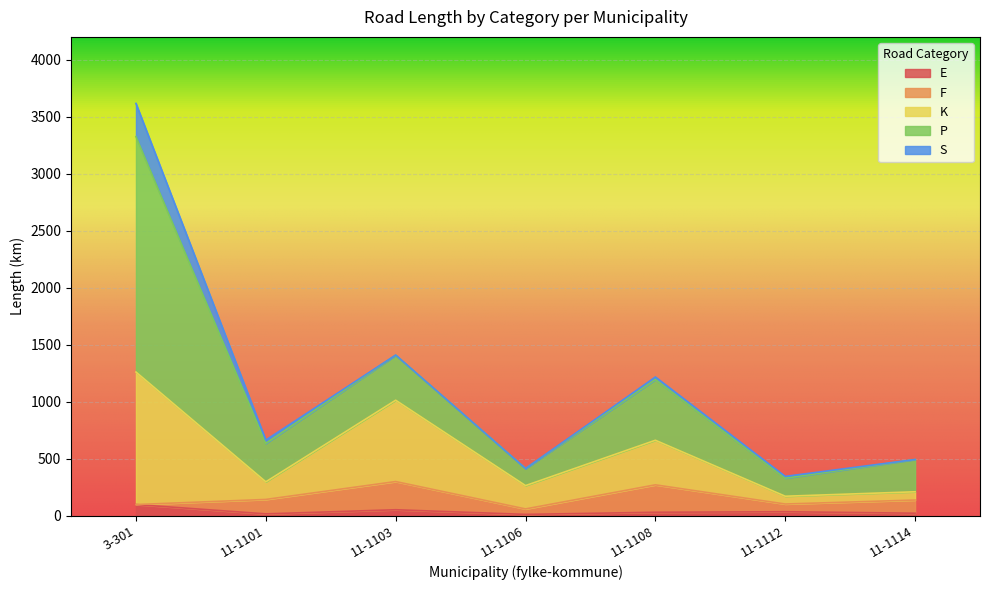

List the labels in order of F value, smallest first.

3-301, 11-1106, 11-1112, 11-1114, 11-1101, 11-1108, 11-1103